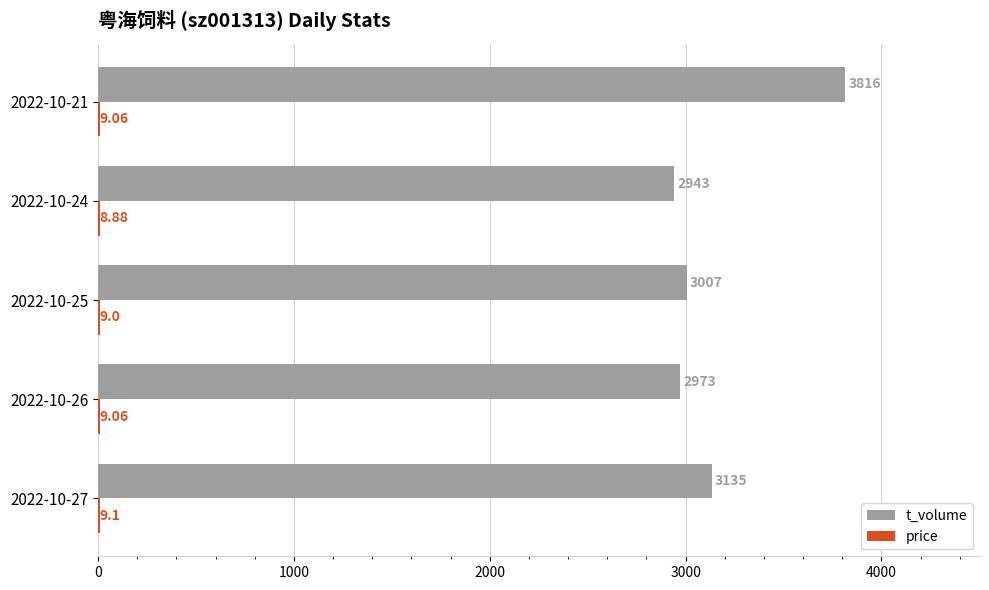

What is the sum of the t_volume values at 2022-10-27 and 2022-10-25?

6142.0